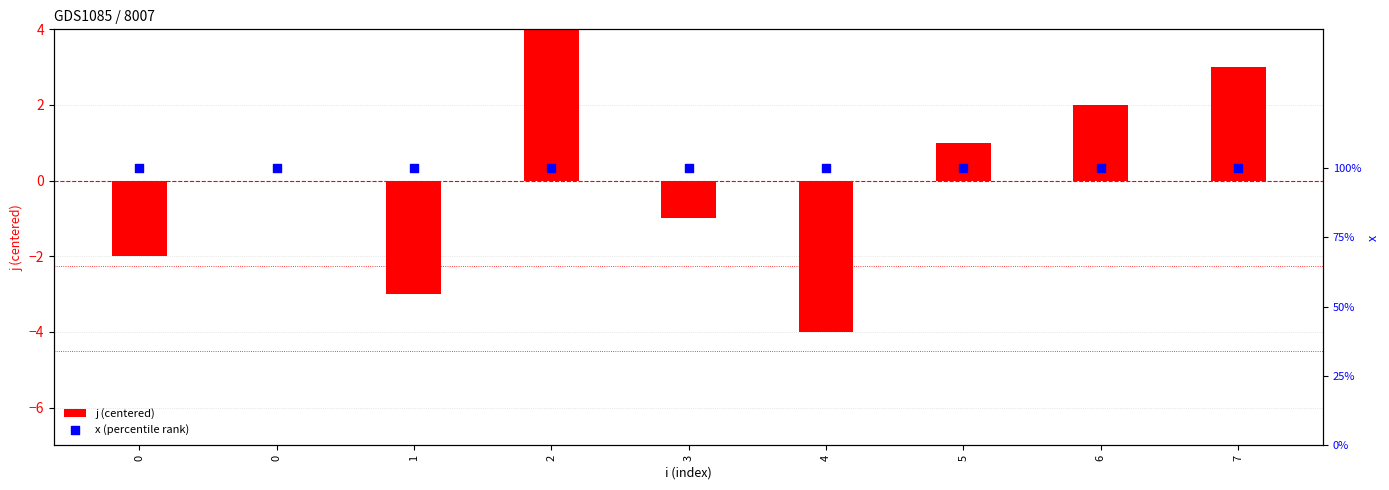

What are all the series names shown in the legend?

j (centered), x (percentile rank)